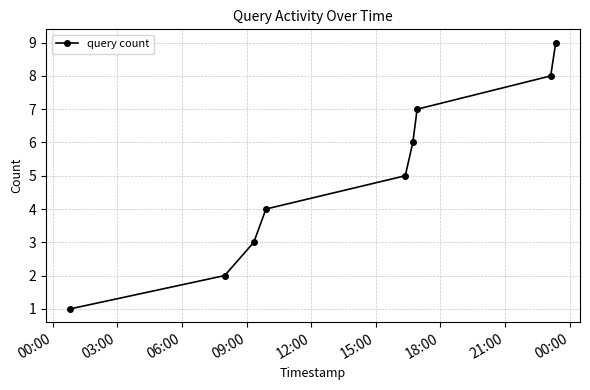

What is the maximum value shown in the chart?

9